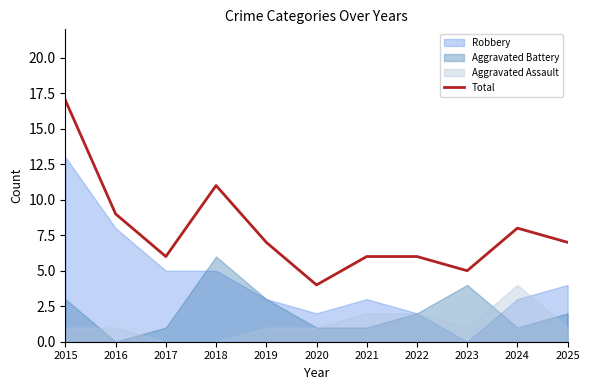

What is the value of the 6th point from the left?

4